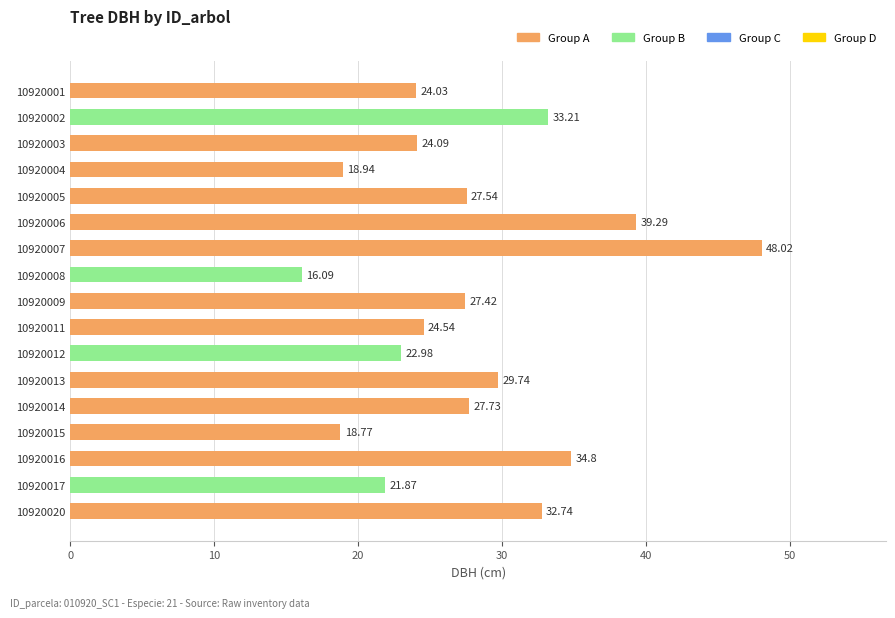

Between 10920002 and 10920011, which is larger?

10920002